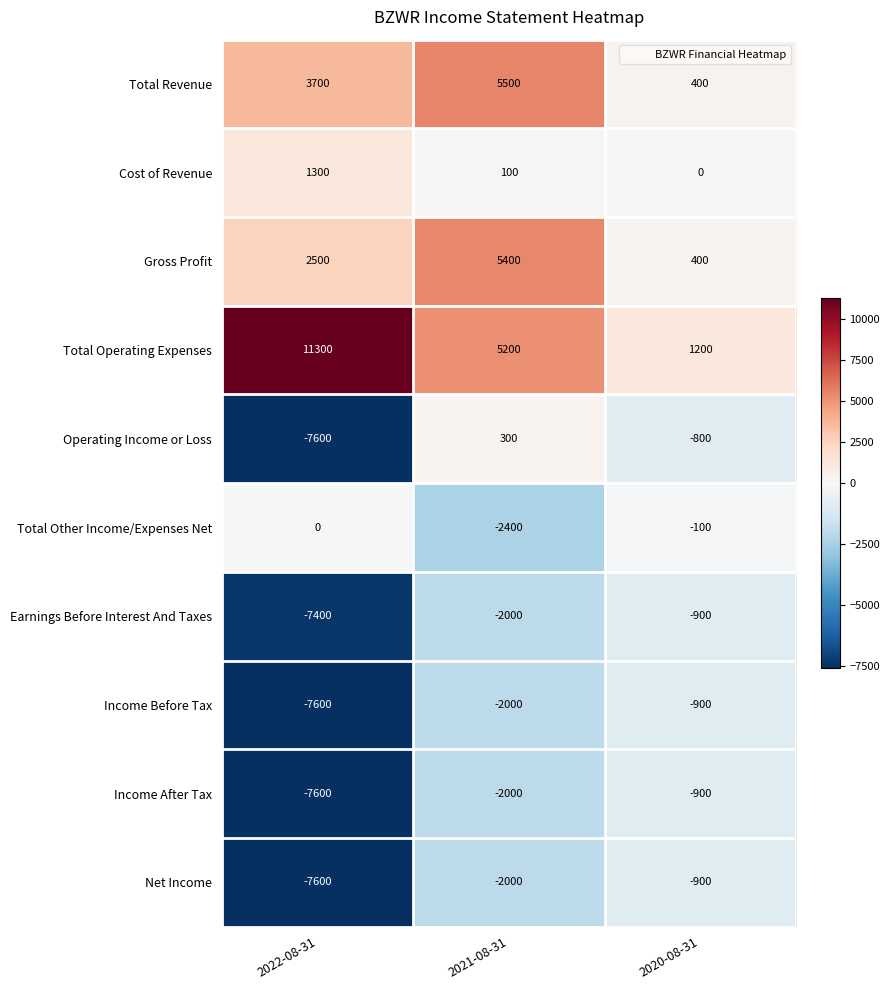

What is the difference between the second highest and minimum values in the Earnings Before Interest And Taxes series?

5400